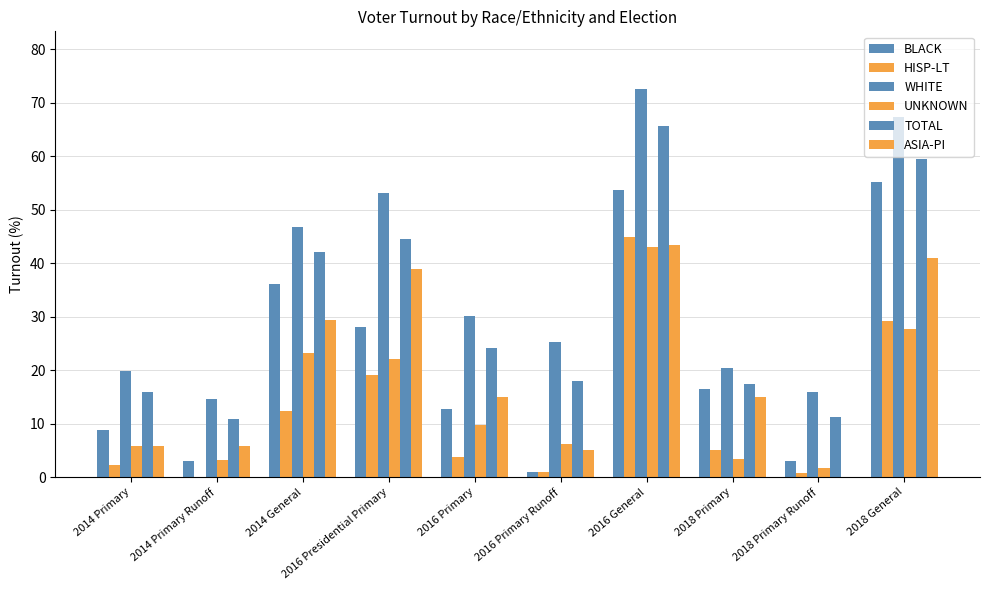

How many groups of bars are there?

10